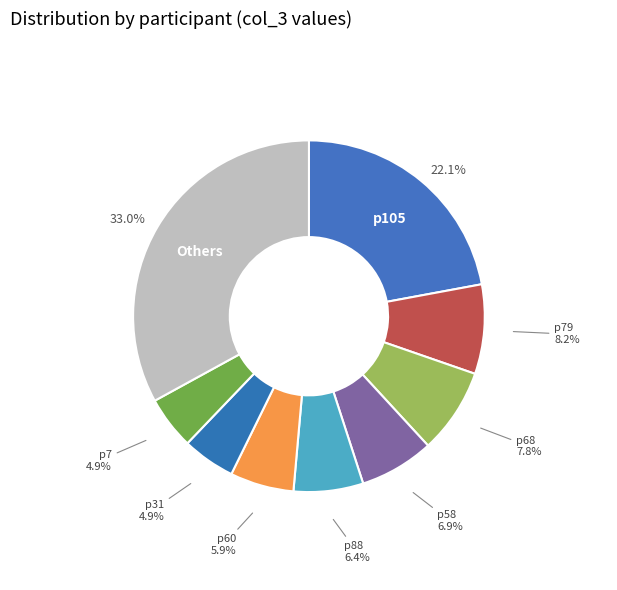

Which slice is the largest?

Others